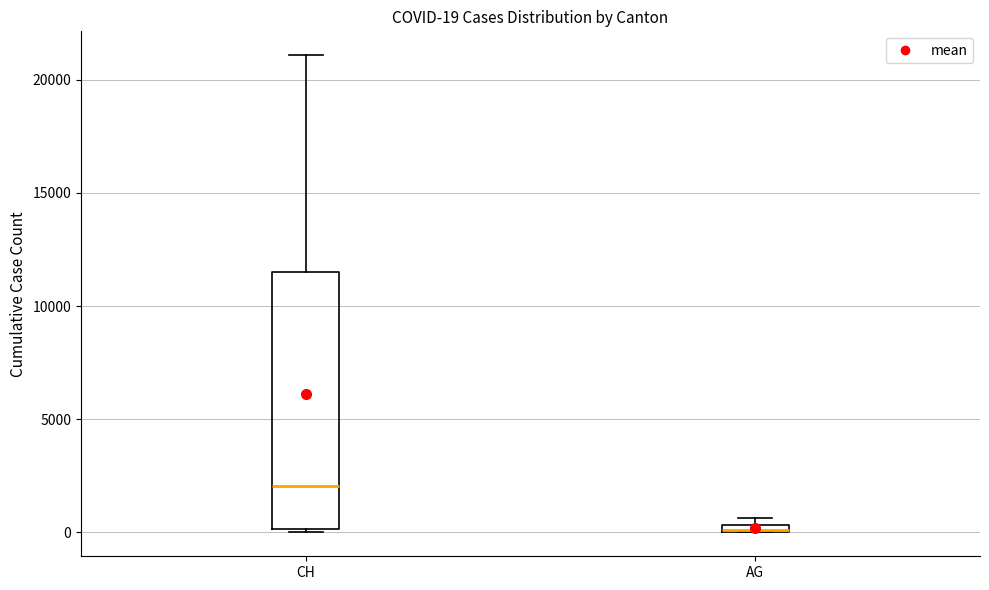

Which box is the tallest, from its lower edge to its upper edge?

CH